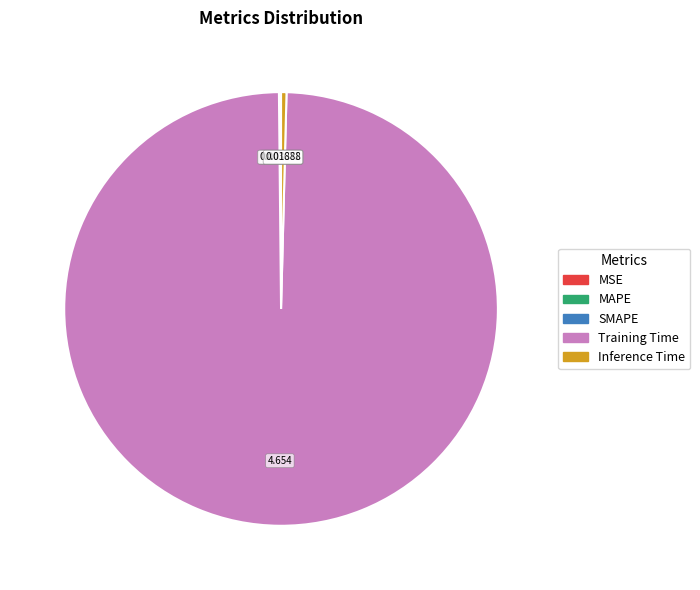

What is the largest slice in the pie chart?

Training Time